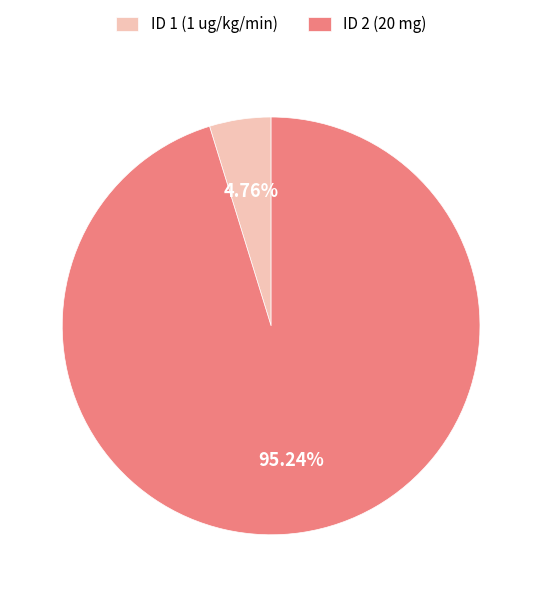

Which category has the biggest portion of the pie?

ID 2 (20 mg)